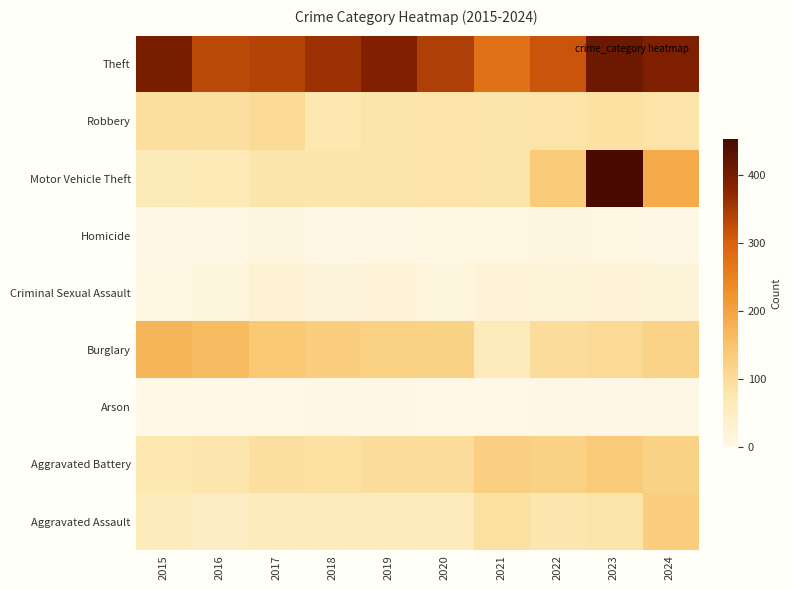

At which category is the sum across all series the highest?

2023